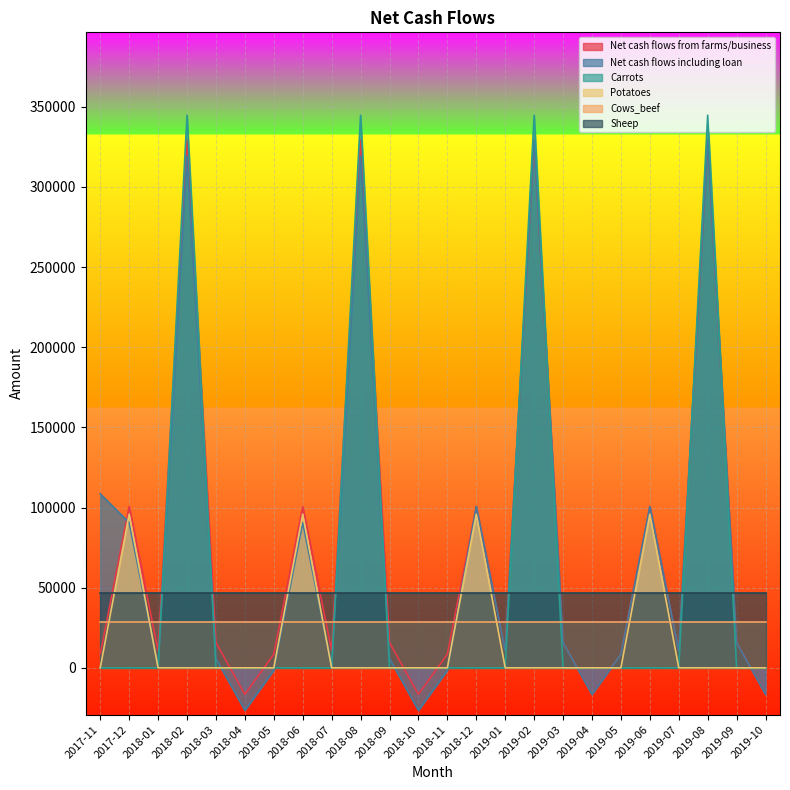

What is the minimum value for Net cash flows including loan?

-26553.5